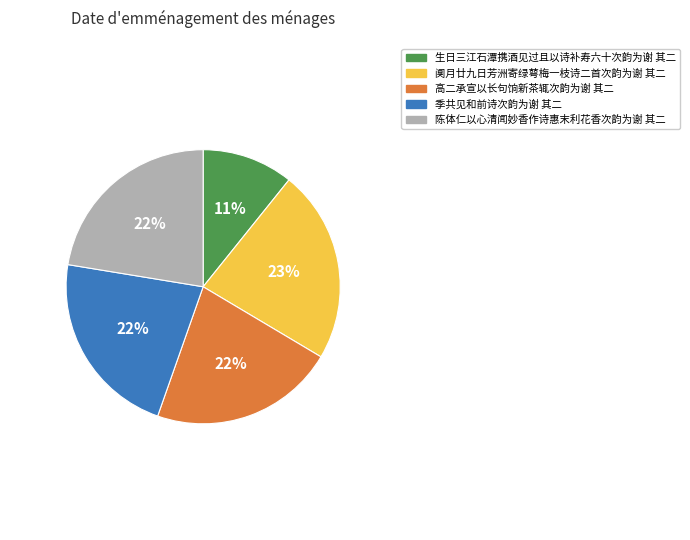

Does 生日三江石潭携酒见过且以诗补寿六十次韵为谢 其二 represent more than half of the total?

No